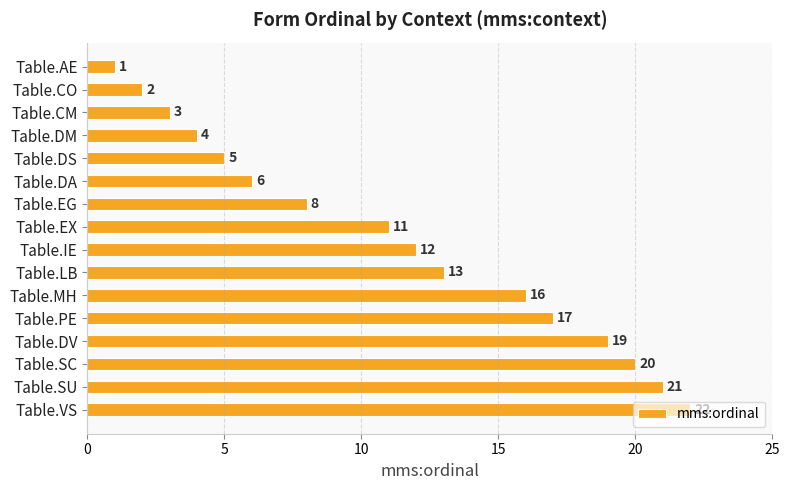

Count the number of categories in the chart.

16